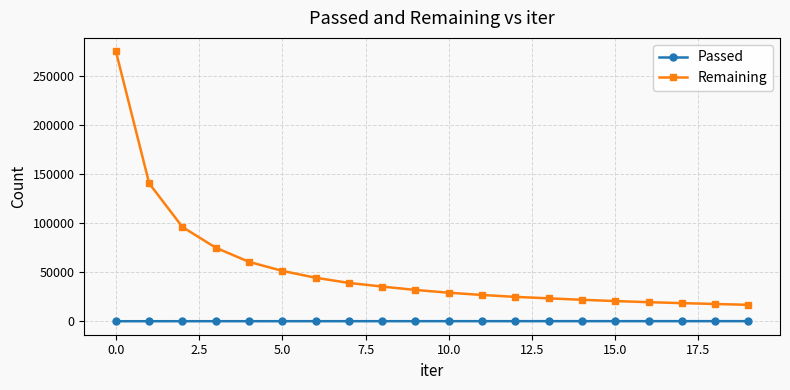

What is the lowest value of the Remaining series?

16974